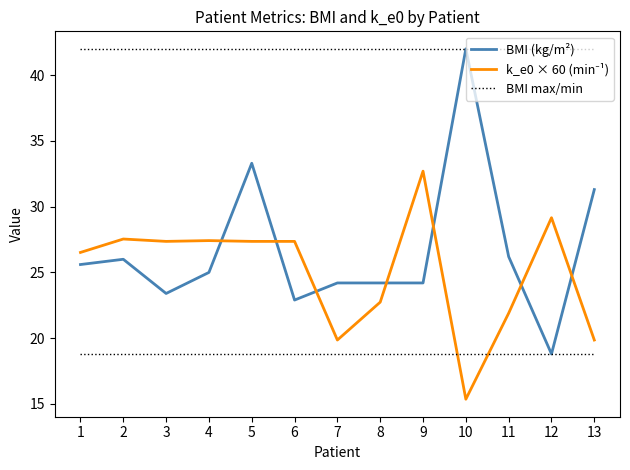

How many lines are shown in the chart?

3